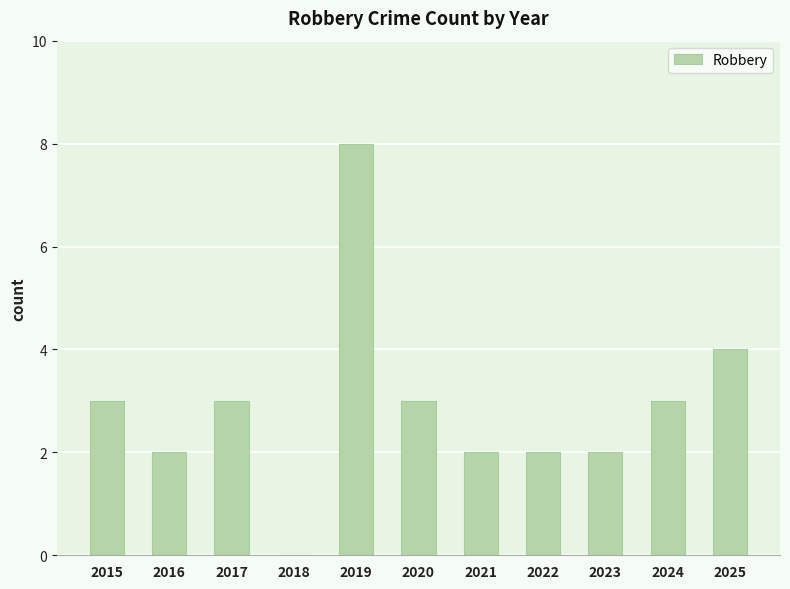

Read the value at 2023.

2